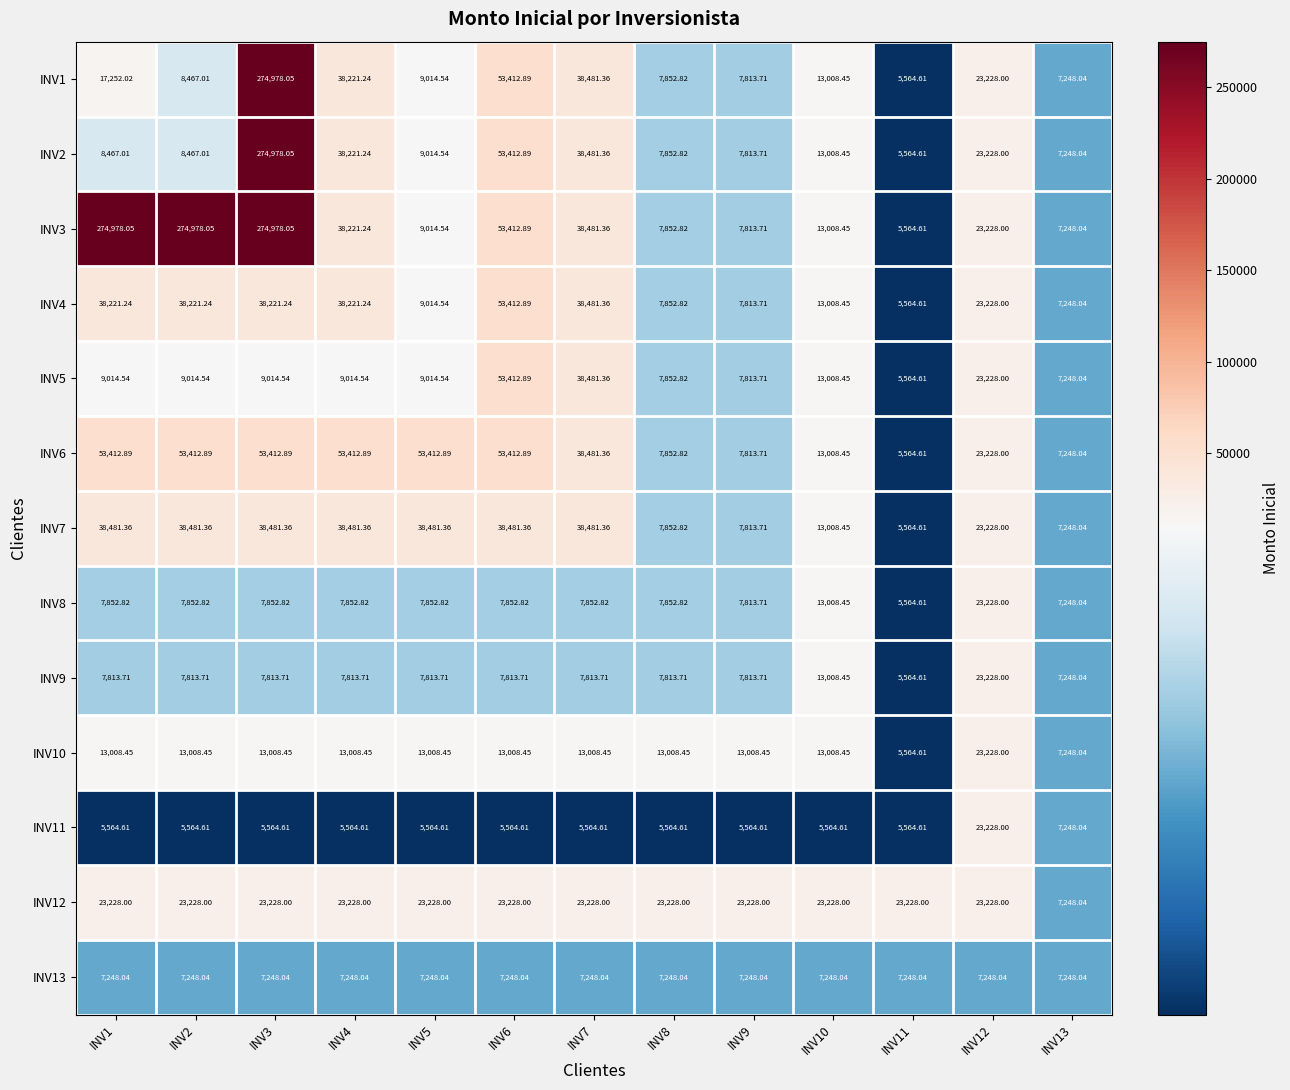

Is the value of INV7 at INV8 greater than the value of INV8 at INV12?

No